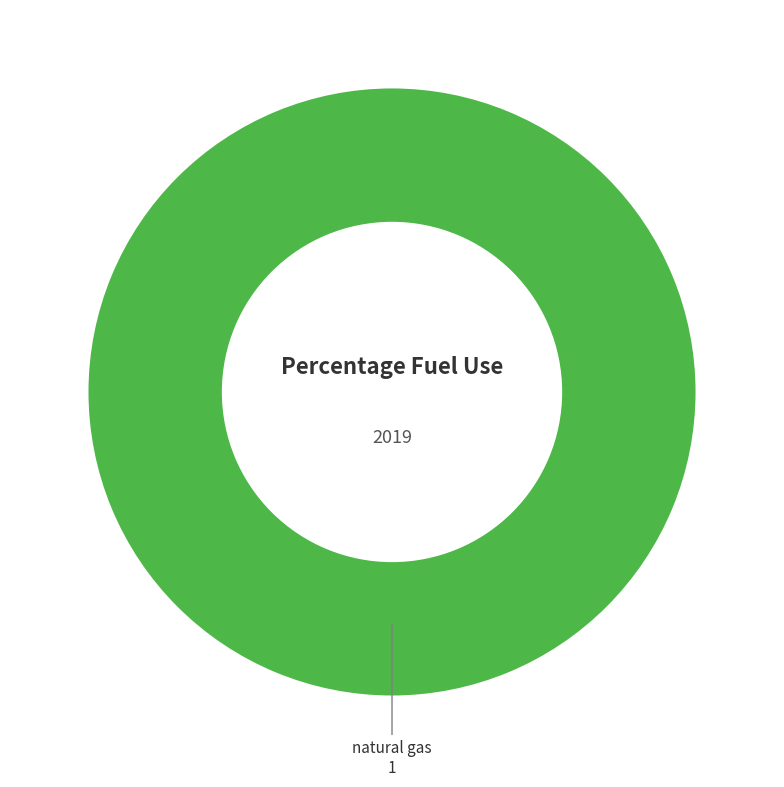

Does any single category account for the majority?

Yes